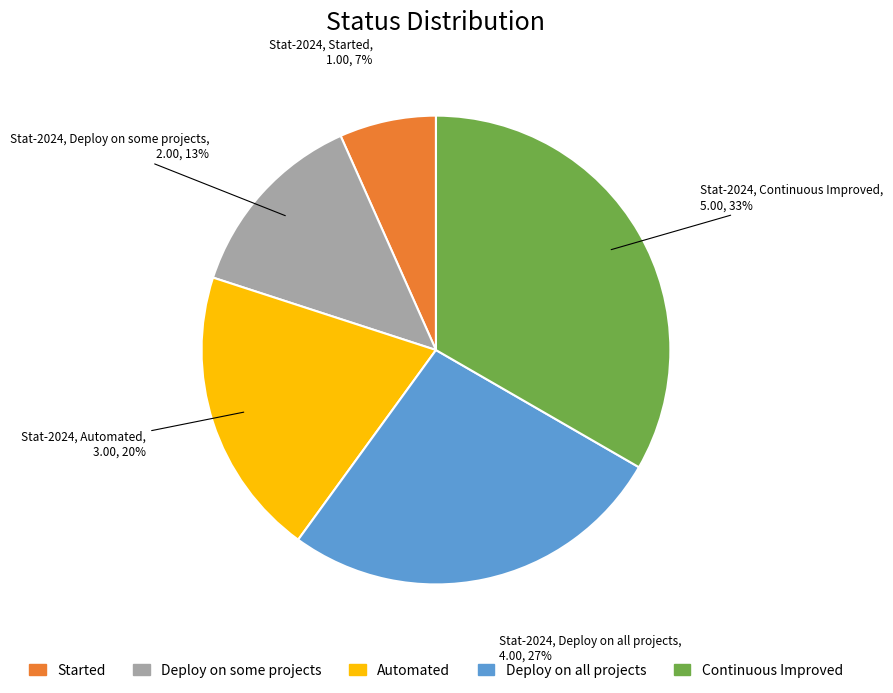

Count the number of slices in the pie.

5